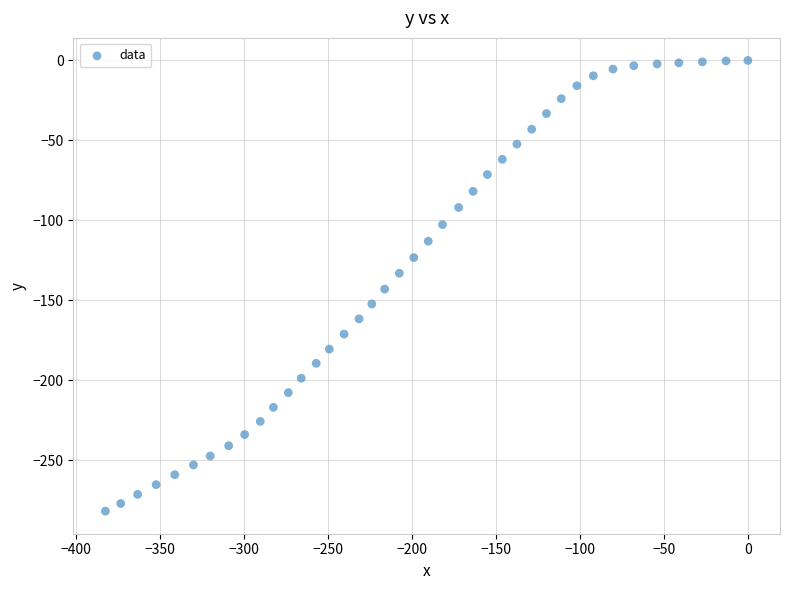

What is the range of X values (max minus min)?

382.5